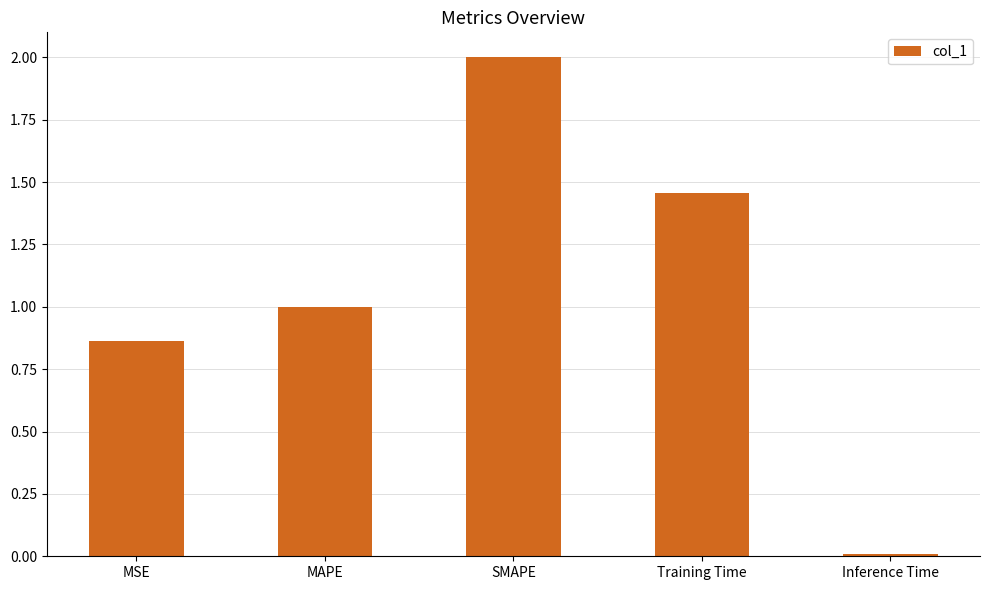

What value does the data have at MAPE?

1.0